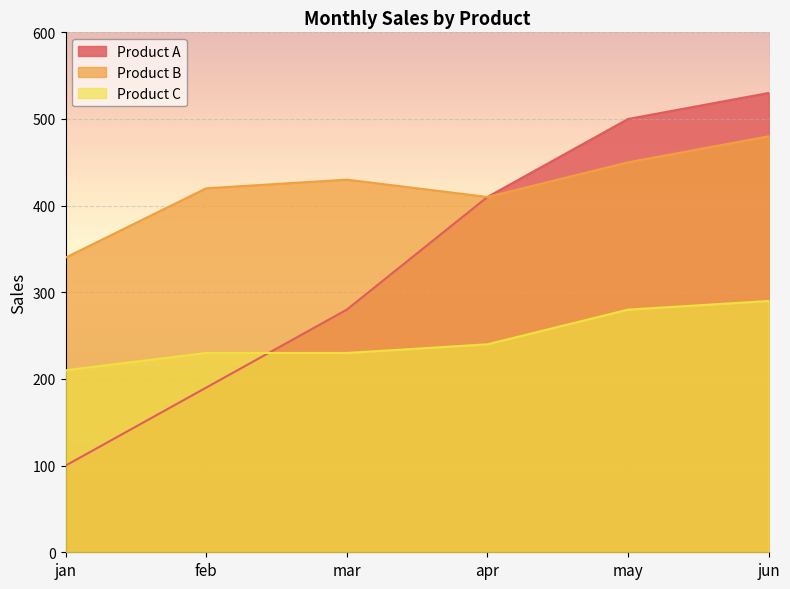

Reading left to right, list all the values displayed in this chart.

Product A: jan=100	feb=190	mar=280	apr=410	may=500	jun=530
Product B: jan=340	feb=420	mar=430	apr=410	may=450	jun=480
Product C: jan=210	feb=230	mar=230	apr=240	may=280	jun=290